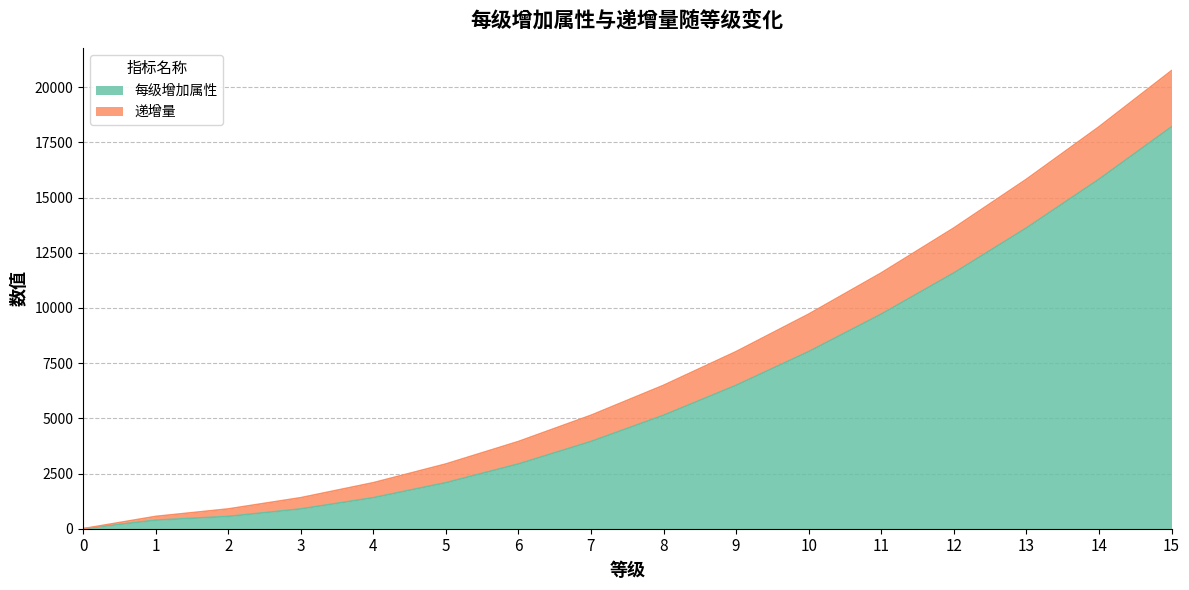

Does the chart display data point markers on the line(s)?

No